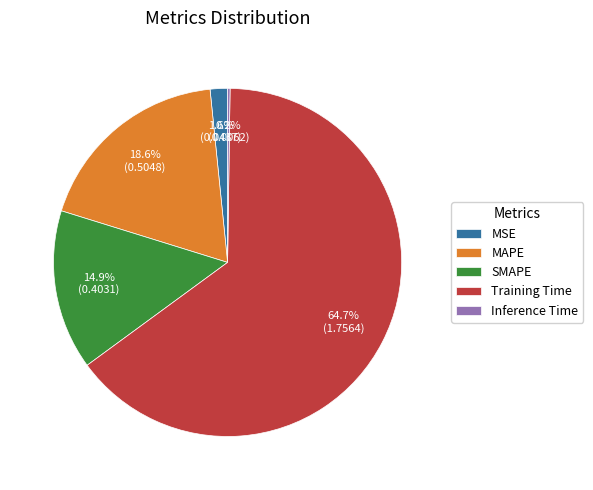

Is it true that MAPE is 34% of the pie?

False